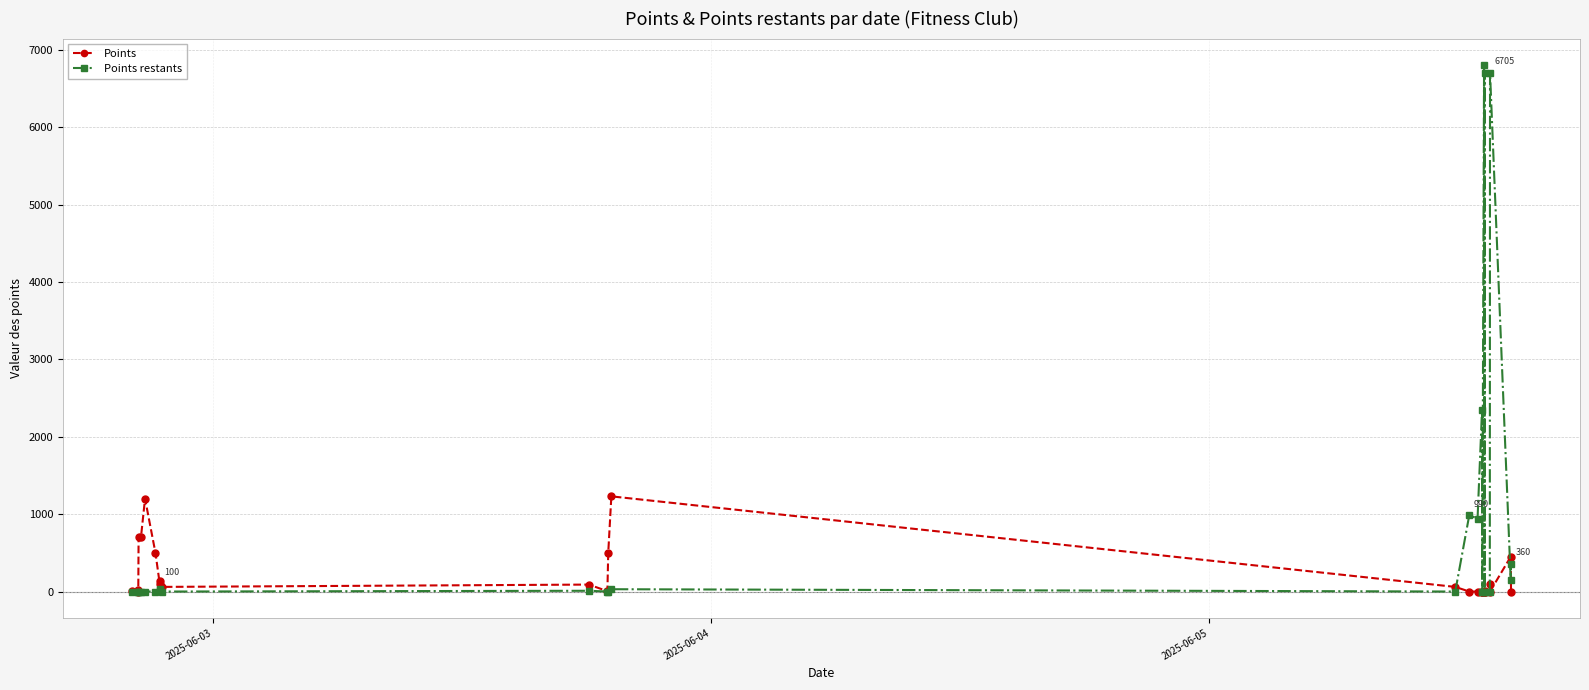

What is the highest value of the Points restants series?

6805